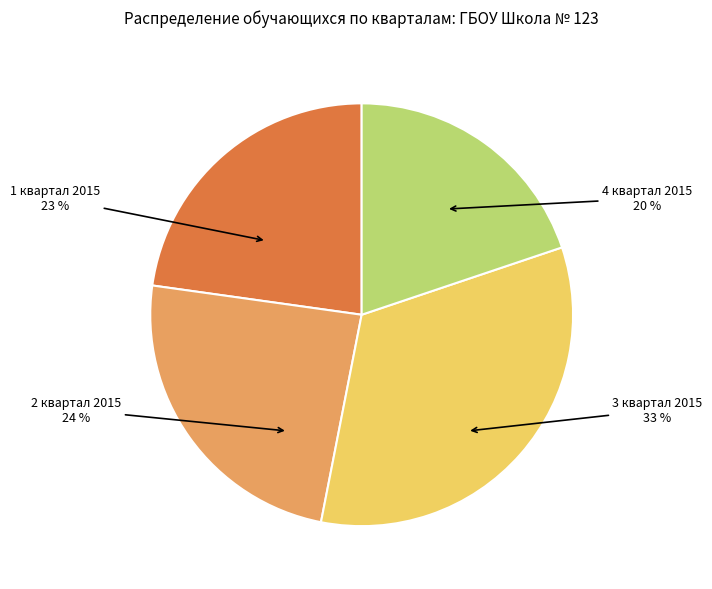

True or false: 1 квартал 2015 accounts for 33% of the total.

False